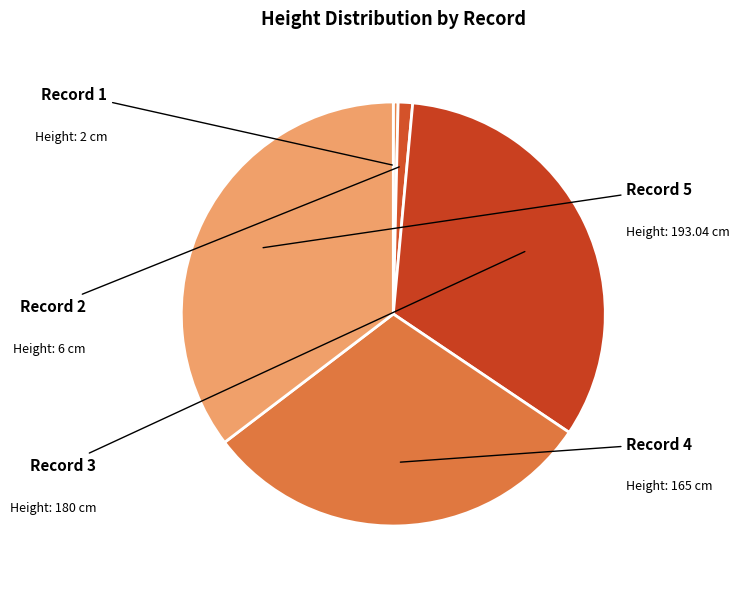

What is the change in value from Record 1 to Record 2?

+4.0